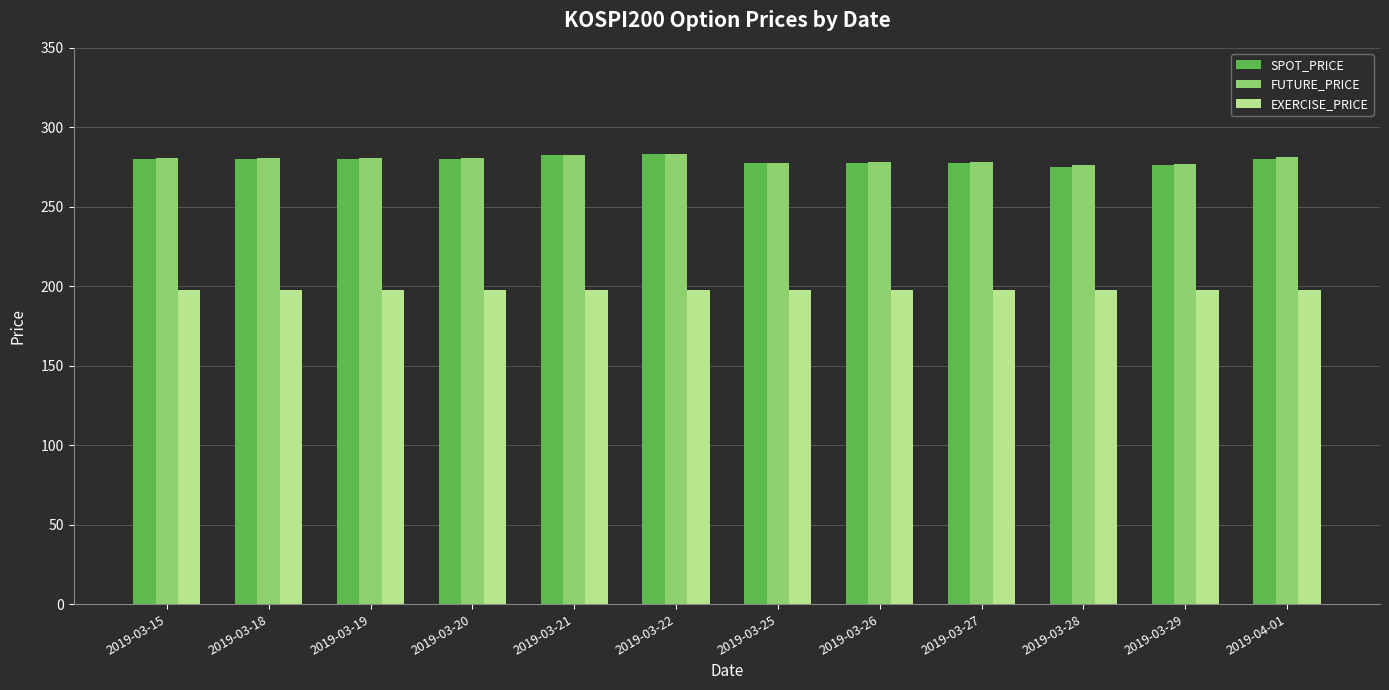

What is the difference between the highest and lowest values at 2019-03-28?

78.9